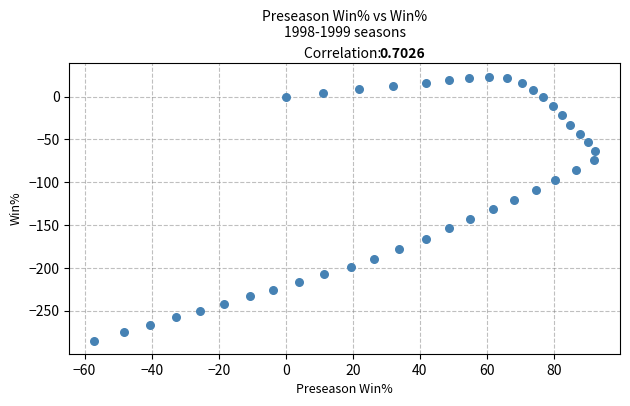

What is the range of Y values (max minus min)?

307.9